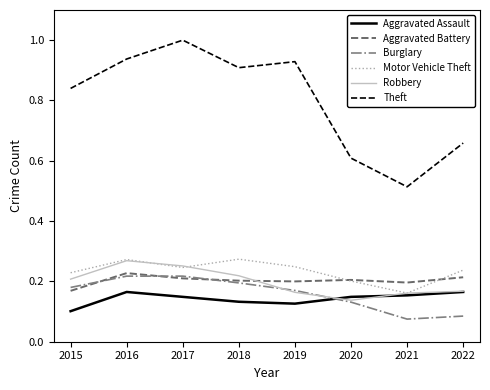

At which label is Aggravated Battery closest to 0?

2015